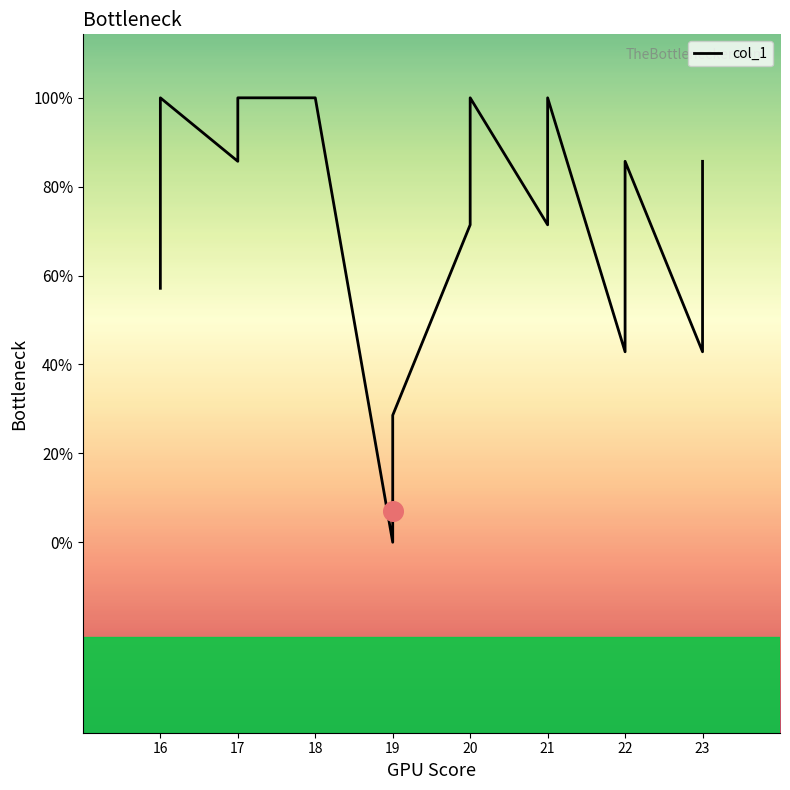

What is the change in value from 22 to 23?

-1